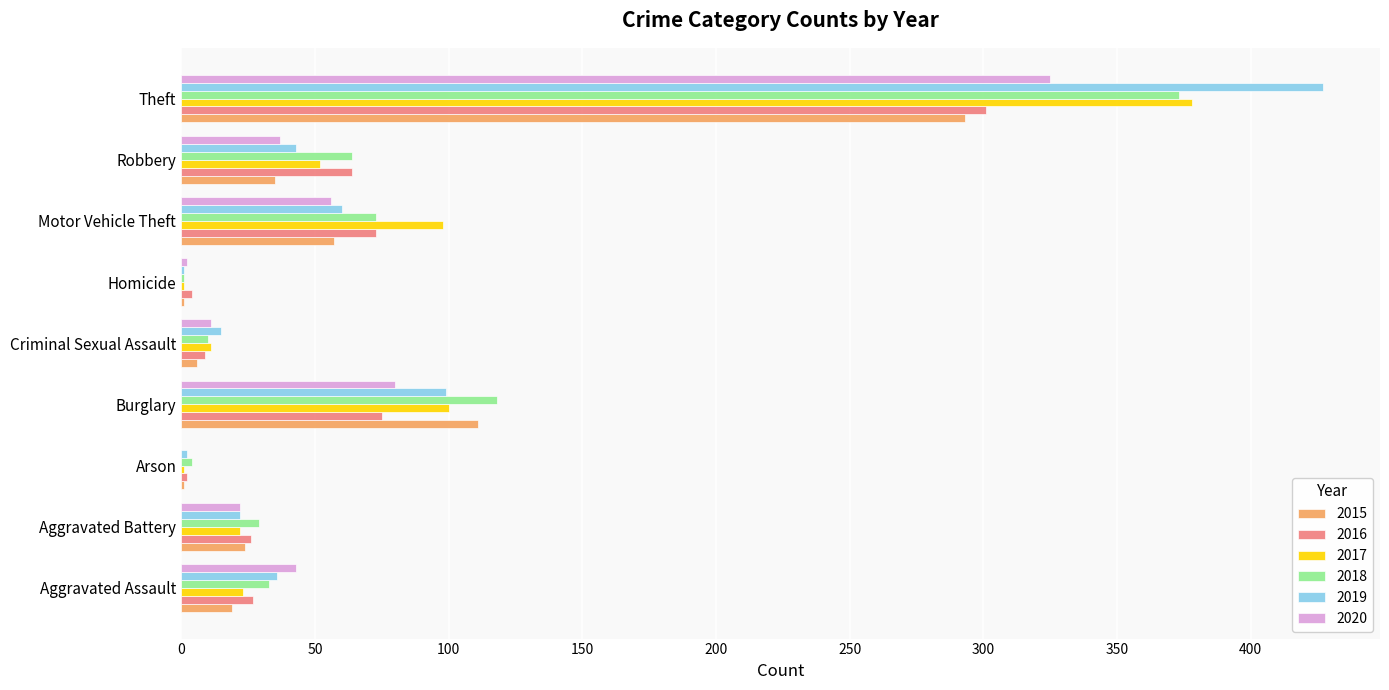

What is the spread (max minus min) of values at Motor Vehicle Theft?

42